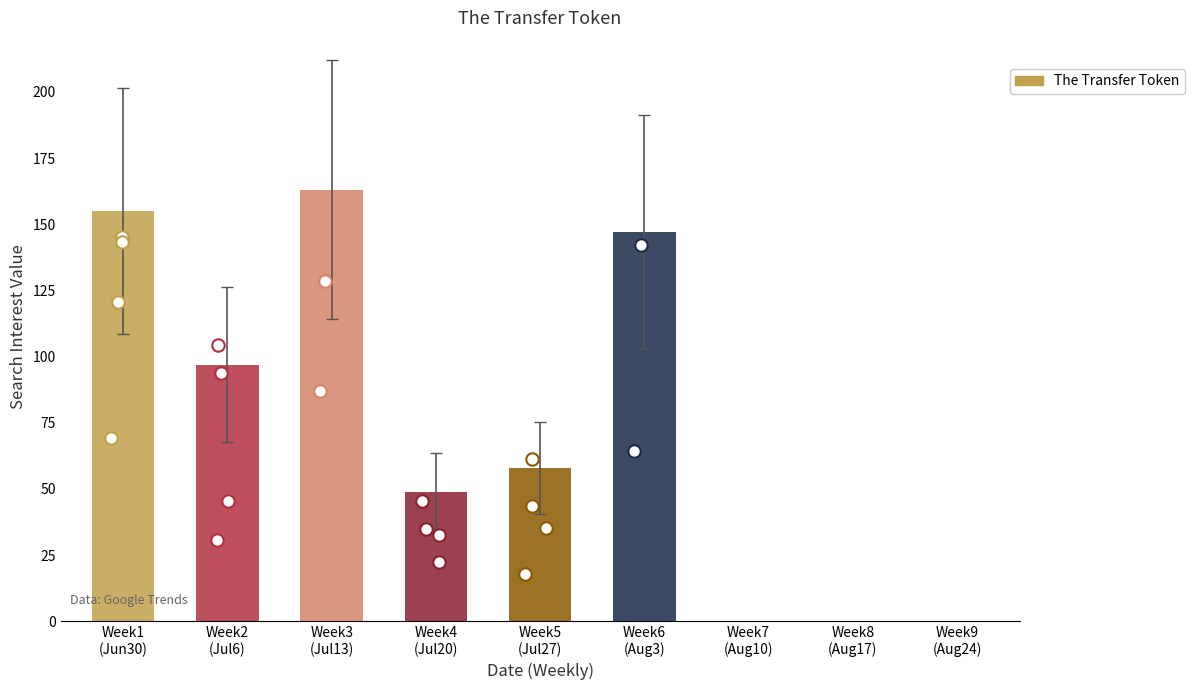

Which has a higher value, Week8
(Aug17) or Week1
(Jun30)?

Week1
(Jun30)